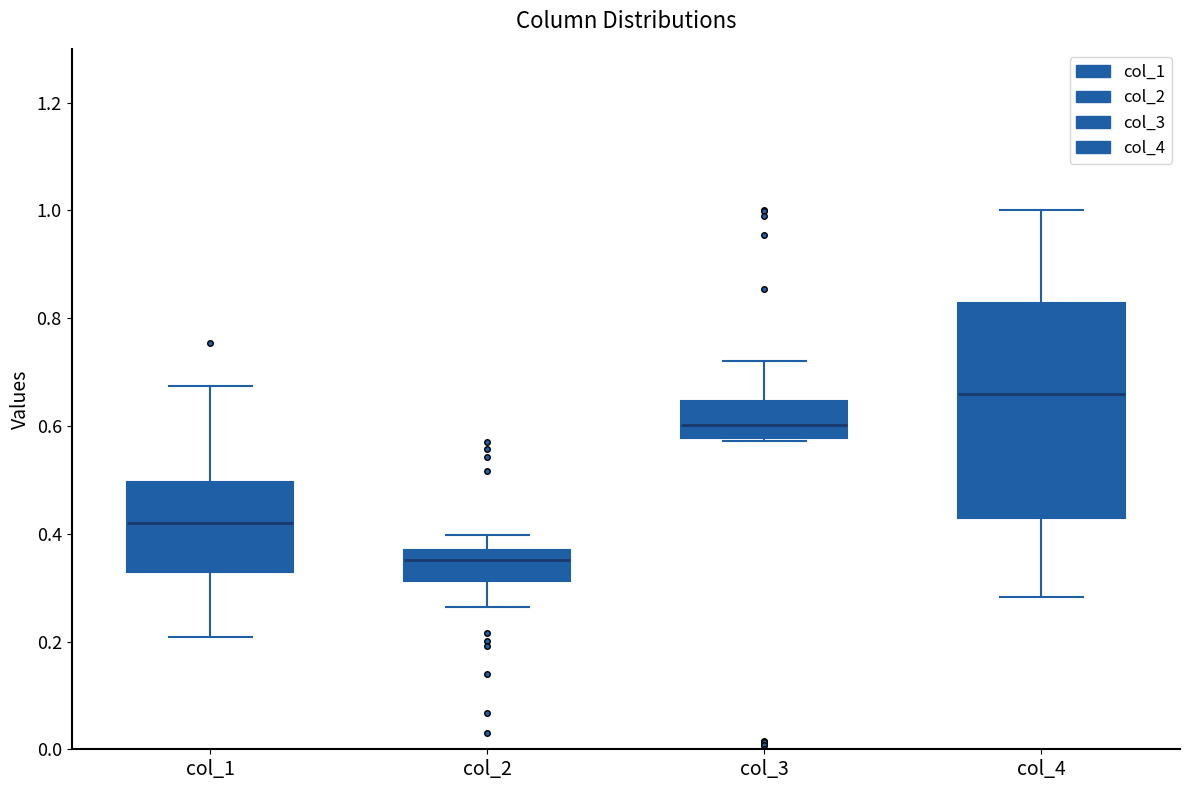

Reading left to right, transcribe this box plot: for each box, give where its median line is, the range the box spans, and where its two whiskers end, as read against the y-axis. The values are not printed on the chart, so give them approximately, as read against the axis.

col_1: median 0.42, box 0.32 to 0.50, whiskers 0.20 to 0.68
col_2: median 0.36, box 0.32 to 0.38, whiskers 0.26 to 0.40
col_3: median 0.60, box 0.58 to 0.64, whiskers 0.58 to 0.72
col_4: median 0.66, box 0.42 to 0.82, whiskers 0.28 to 1.00